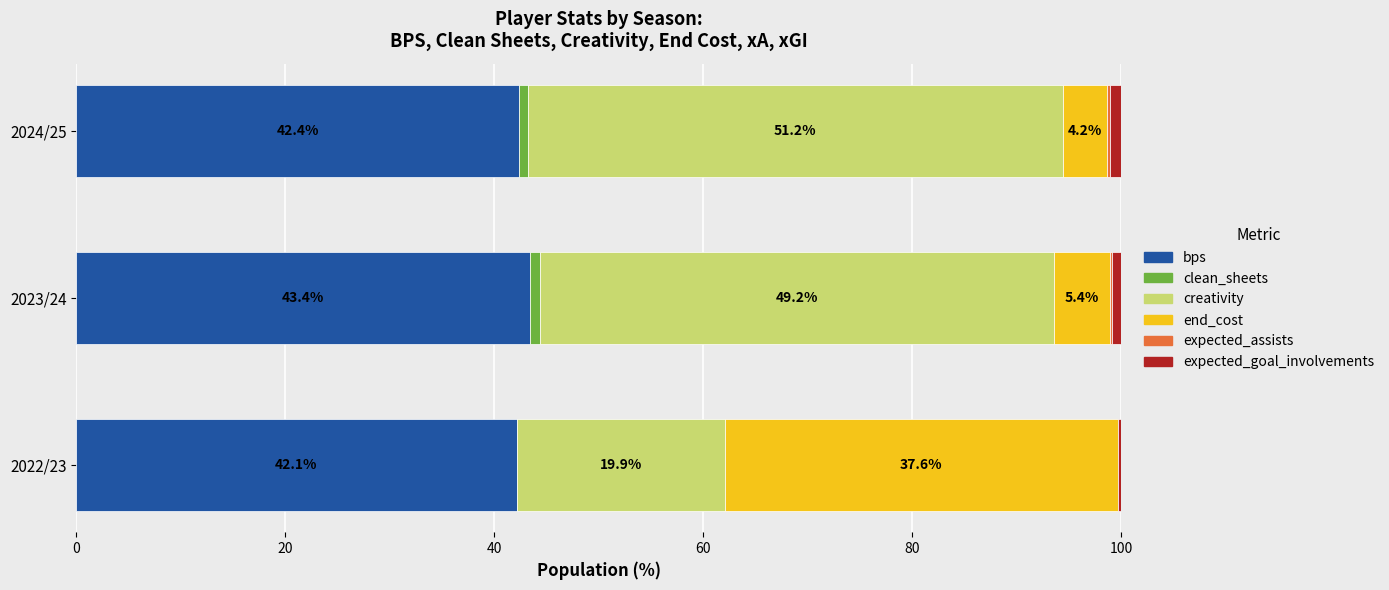

Is it true that bps equals 42.4 at 2024/25?

True